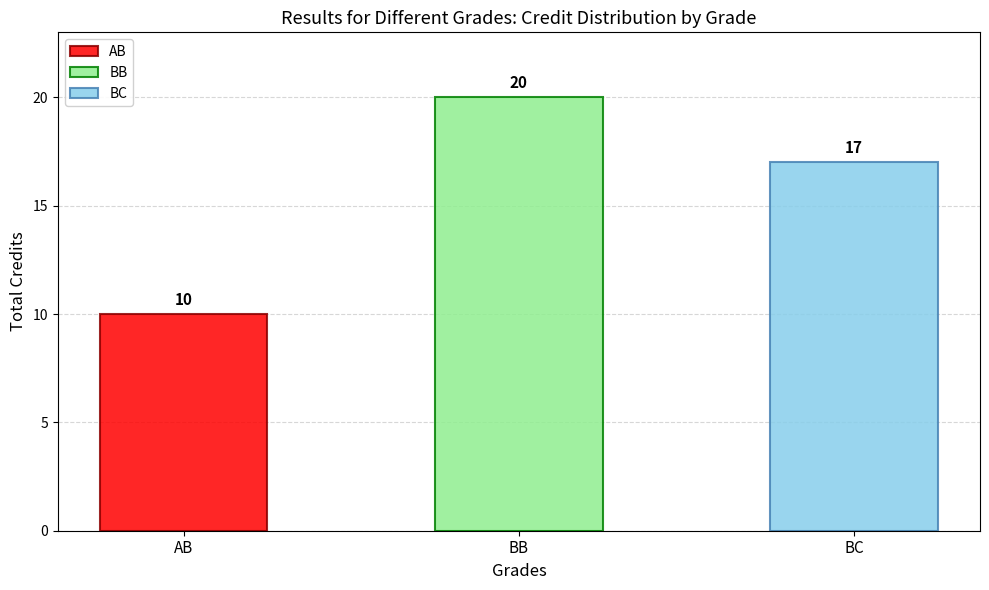

Are the bars grouped side by side (vs. stacked)?

No